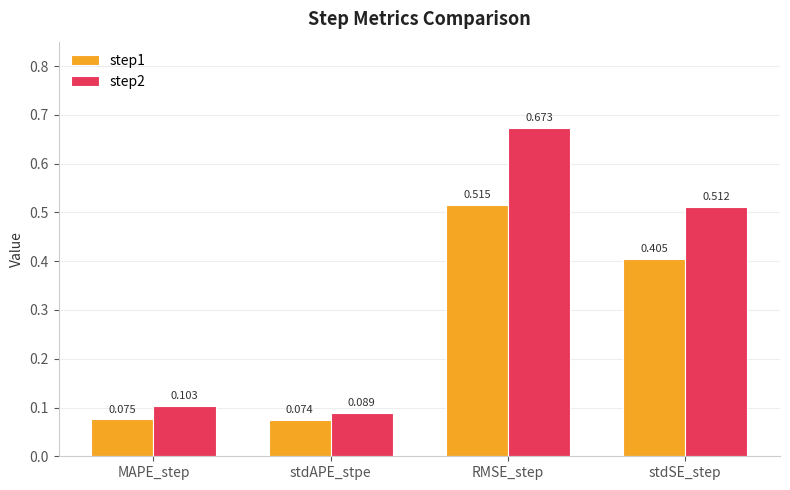

How many distinct data groups are displayed?

2